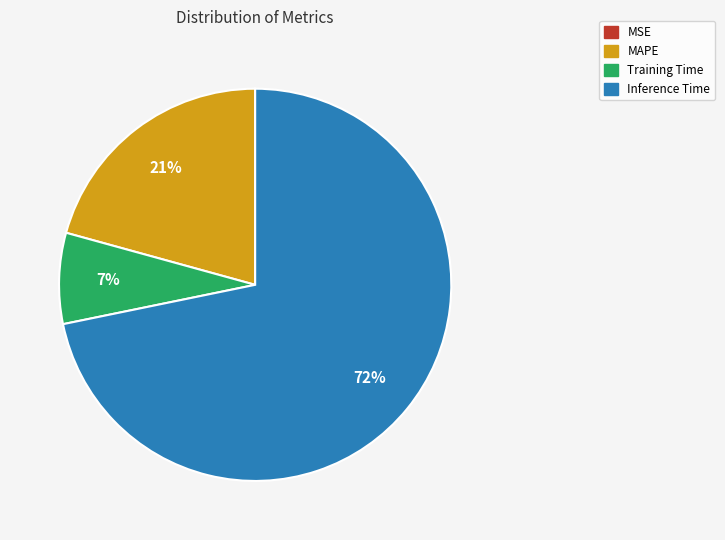

Which slice is the largest?

Inference Time